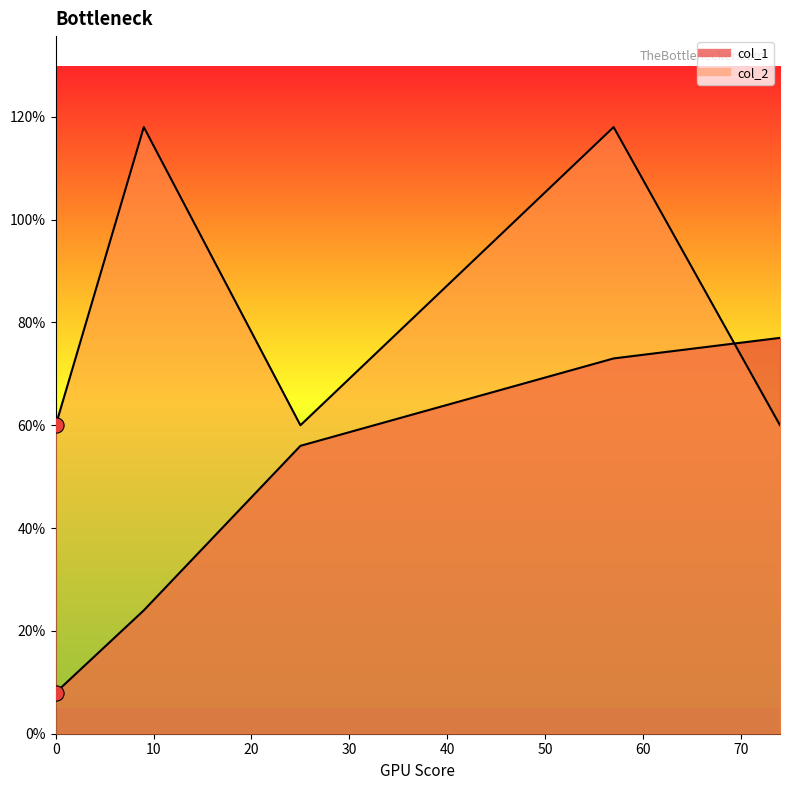

What are all the series names shown in the legend?

col_1, col_2